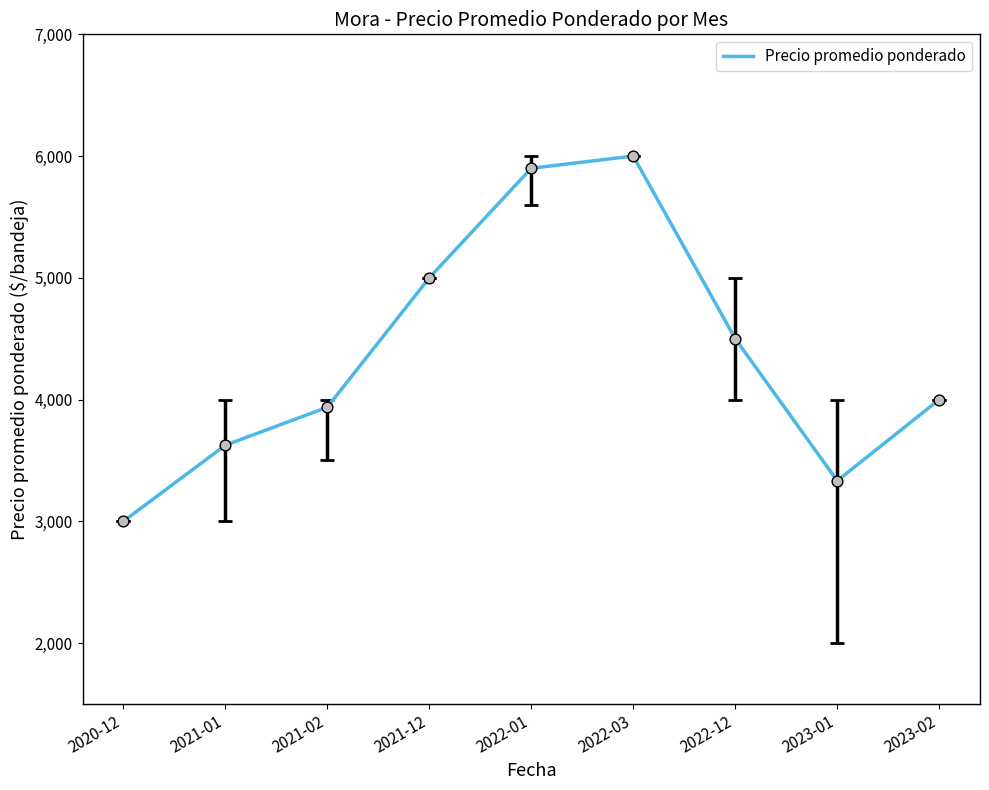

What is the change in value from 2021-01 to 2022-01?

+2275